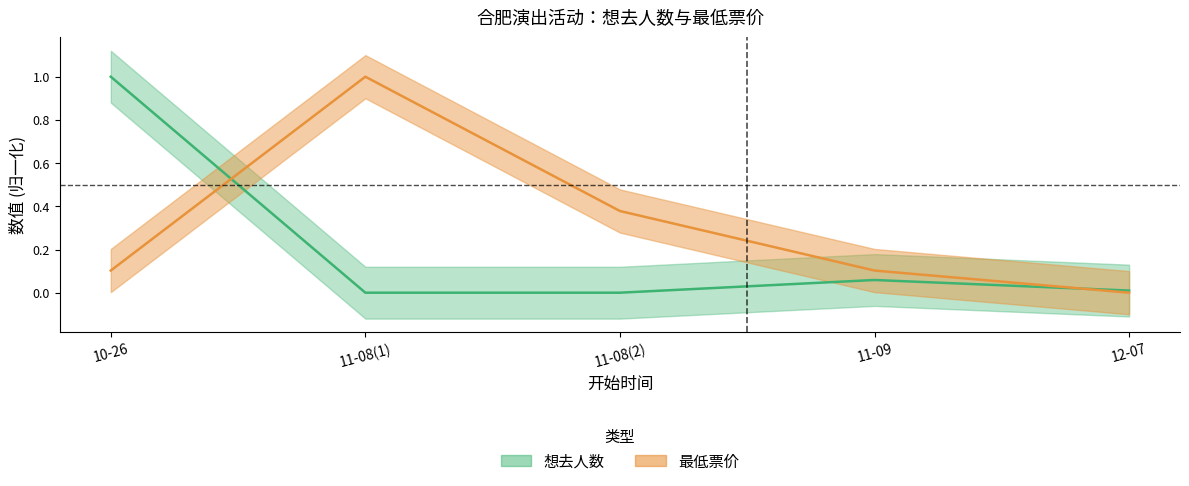

Which series has the largest total across all categories?

最低票价